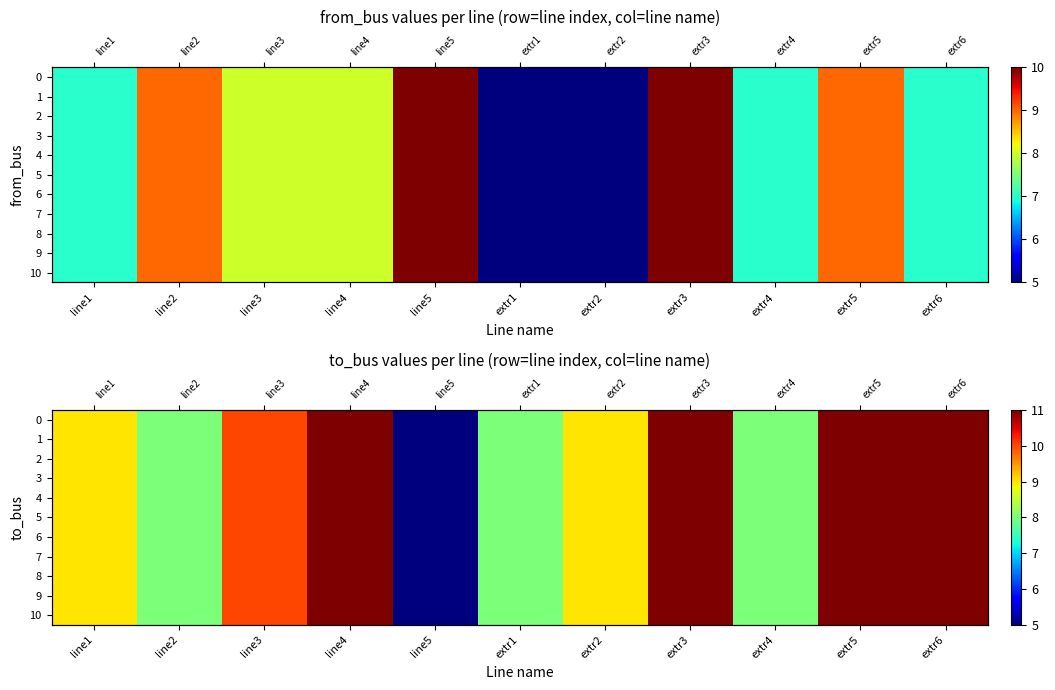

At which label does 10 reach its minimum?

line5